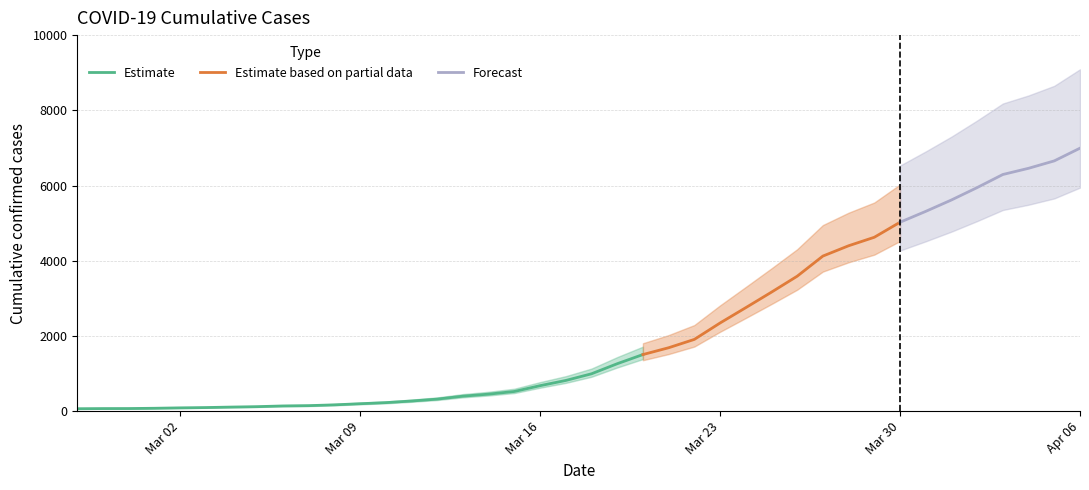

What is the minimum value shown in the chart?

64